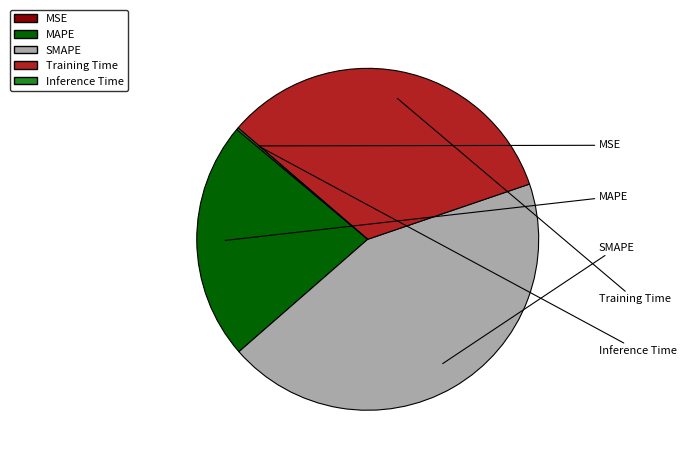

Does Training Time represent more than half of the total?

No